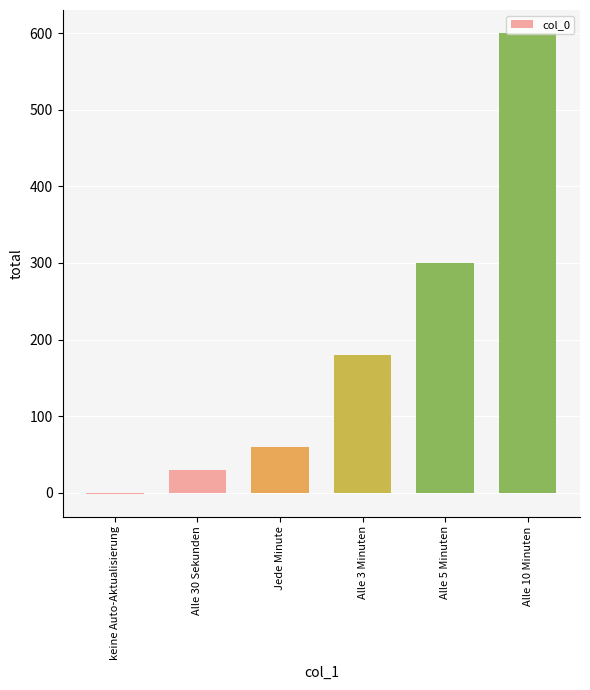

True or false: the data shows 60 at Jede Minute.

True